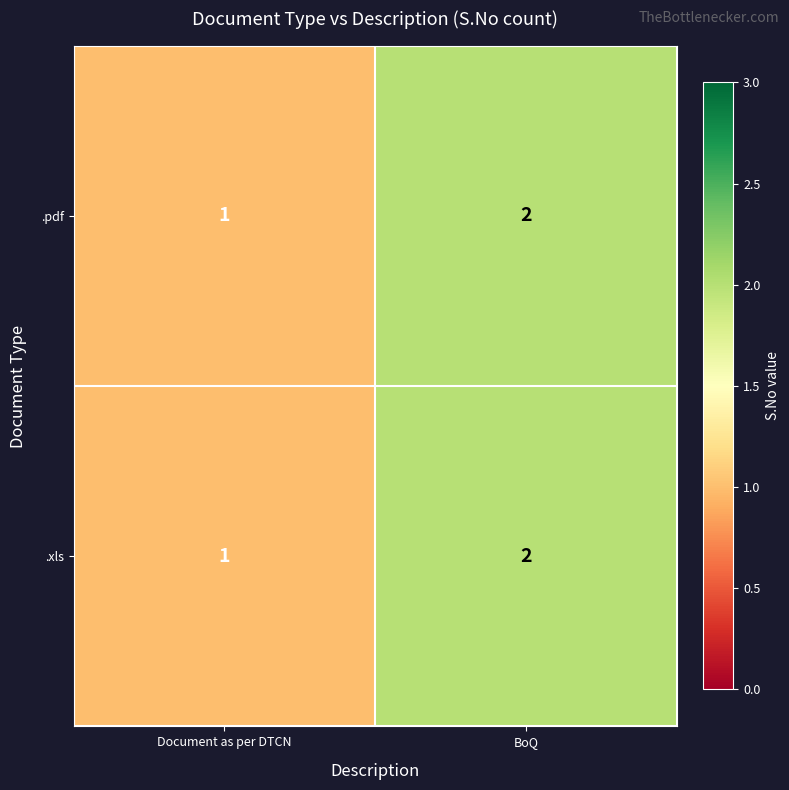

True or false: .pdf has a value of 1 at BoQ.

False